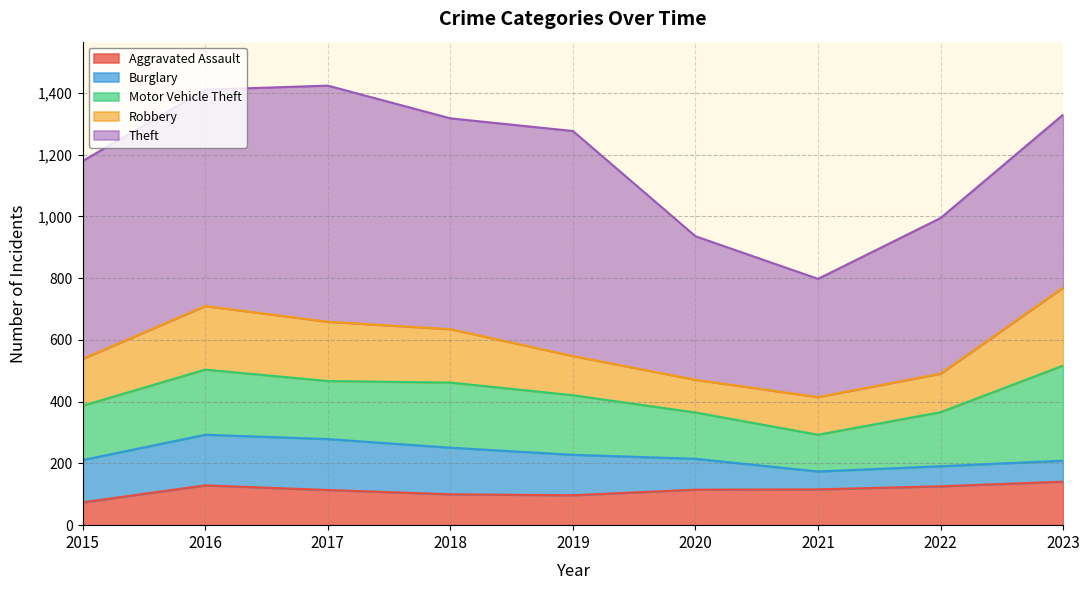

What is the value of the Burglary point at the 6th from the left?

100